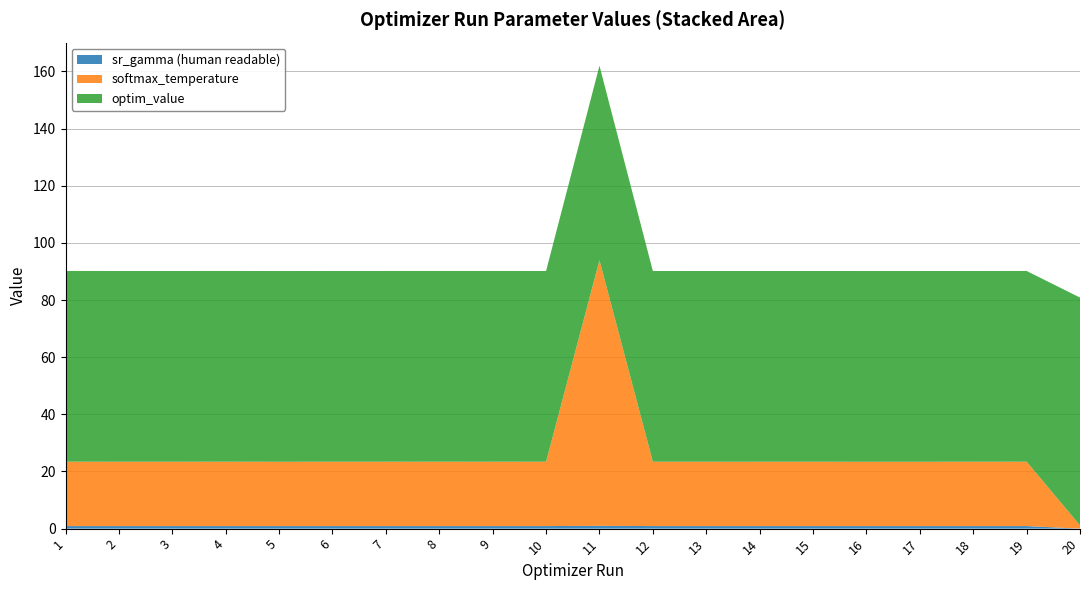

Reading left to right, list all the values displayed in this chart.

sr_gamma (human readable): 0.9	0.9	0.9	0.9	0.9	0.9	0.9	0.9	0.9	0.9	1.0	0.9	0.9	0.9	0.9	0.9	0.9	0.9	0.9	0.0
softmax_temperature: 22.5	22.5	22.5	22.5	22.5	22.5	22.5	22.5	22.5	22.5	92.9	22.5	22.5	22.5	22.5	22.5	22.5	22.5	22.5	1.1
optim_value: 66.7	66.7	66.7	66.7	66.7	66.7	66.7	66.7	66.7	66.7	68.0	66.7	66.7	66.7	66.7	66.7	66.7	66.7	66.7	79.7